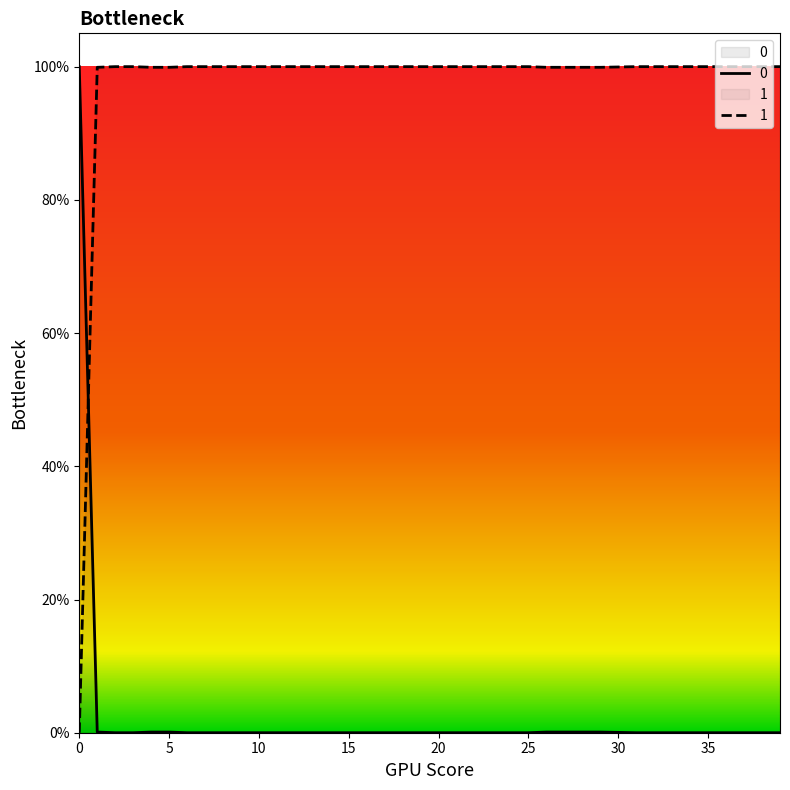

Where is the first local minimum for 1?

9